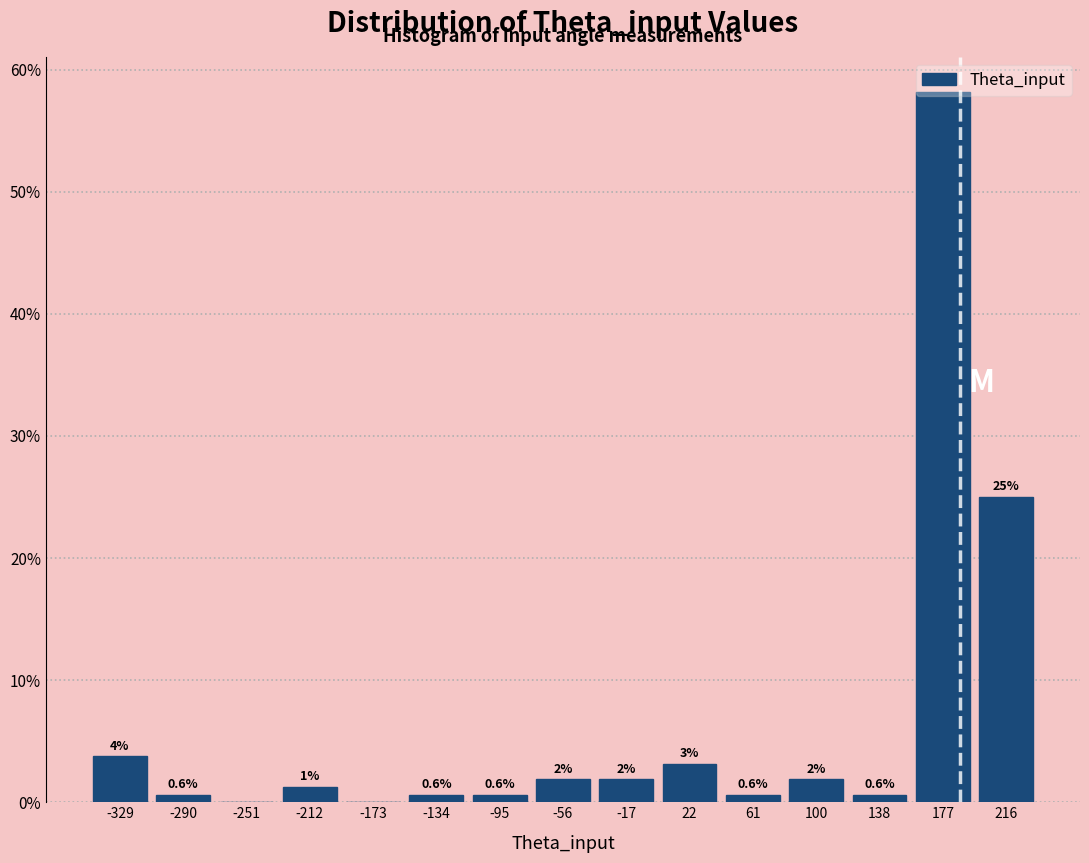

Which range on the x-axis has the tallest bar?

160 to 195